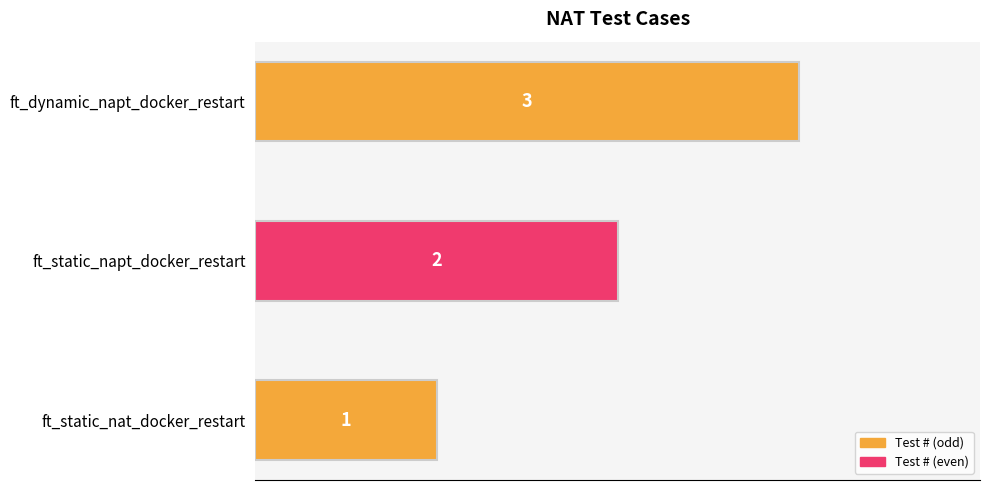

What is the maximum value shown in the chart?

3